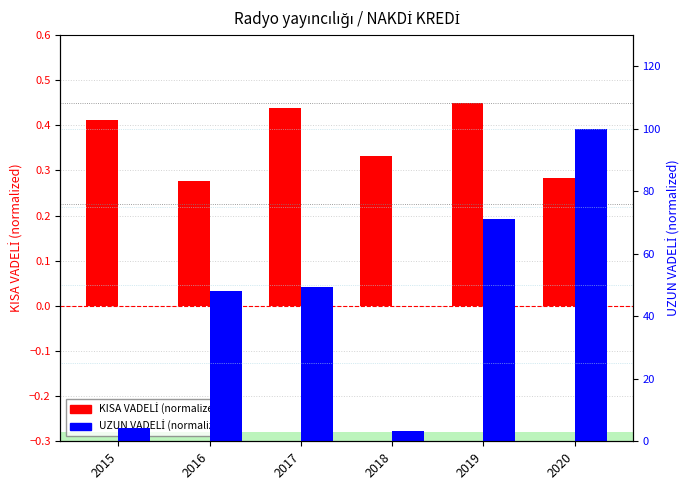

List the series in order of their peak value, highest first.

UZUN VADELİ (normalized), KISA VADELİ (normalized)